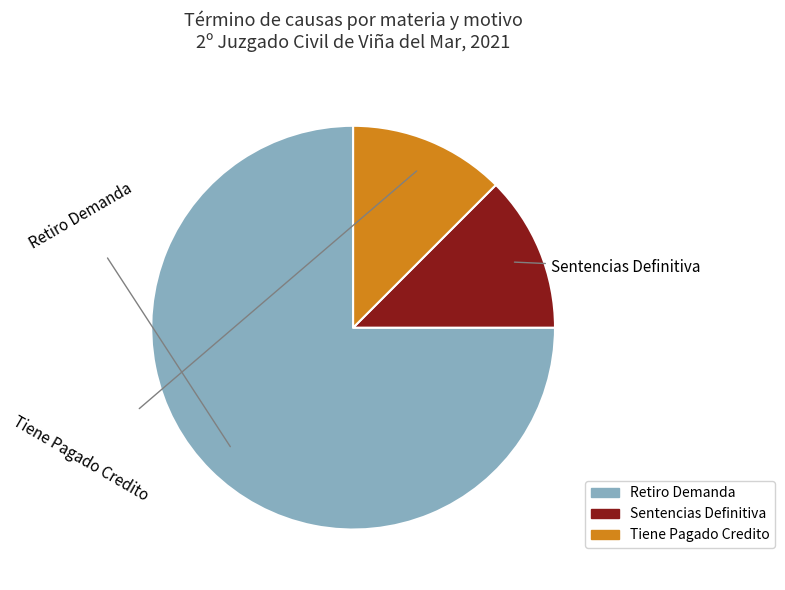

Is Sentencias Definitiva the majority of the pie?

No